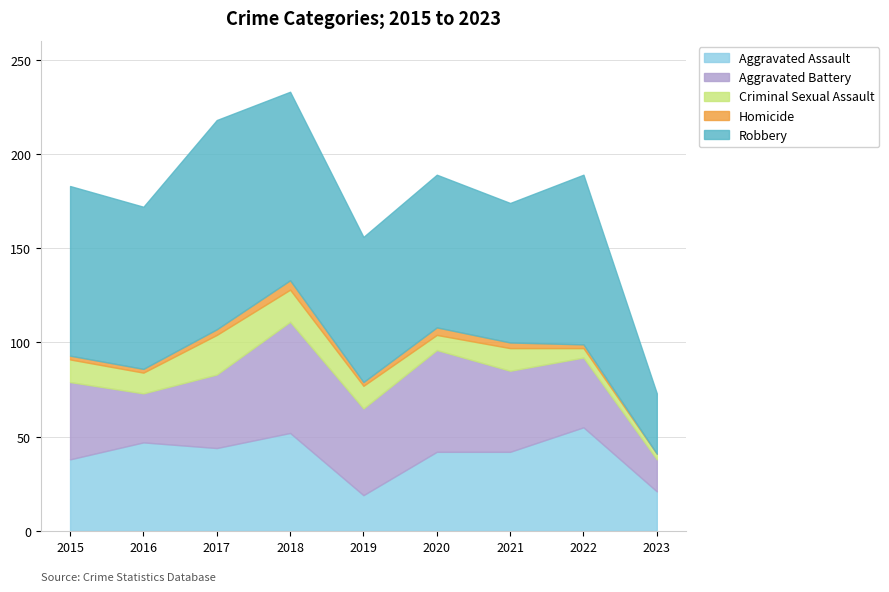

How many interior local peaks does the Criminal Sexual Assault series have?

2